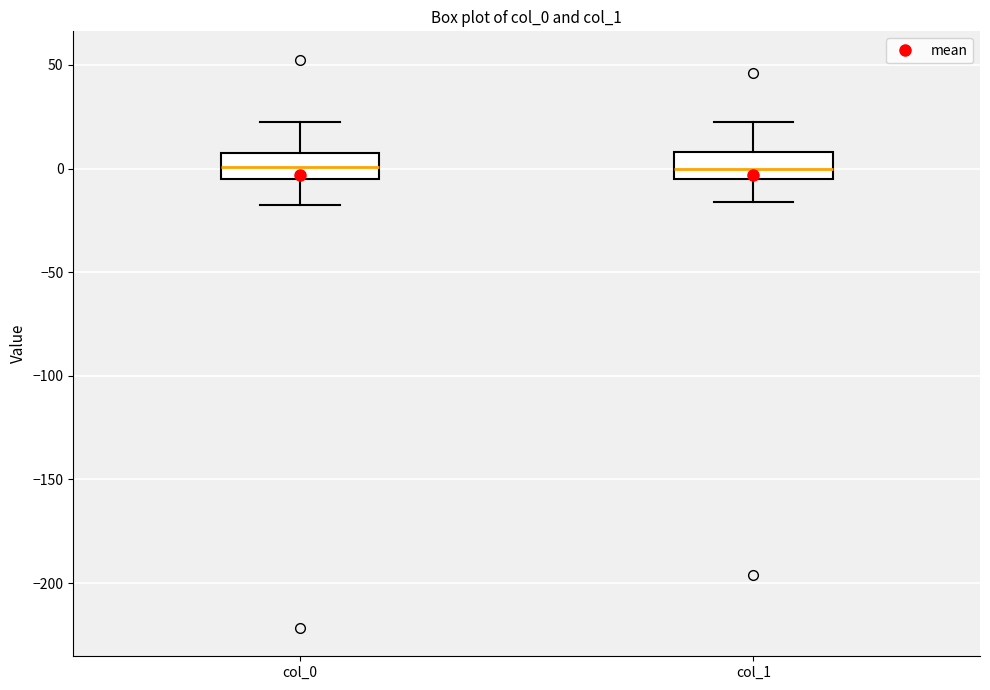

Reading left to right, transcribe this box plot: for each box, give where its median line is, the range the box spans, and where its two whiskers end, as read against the y-axis. The values are not printed on the chart, so give them approximately, as read against the axis.

col_0: median 0, box -5 to 5, whiskers -15 to 25
col_1: median 0, box -5 to 10, whiskers -15 to 20